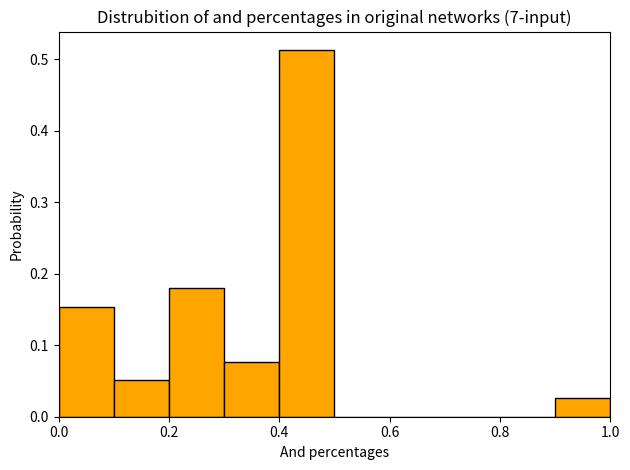

Over which range of the x-axis is the bar tallest?

0.4 to 0.5